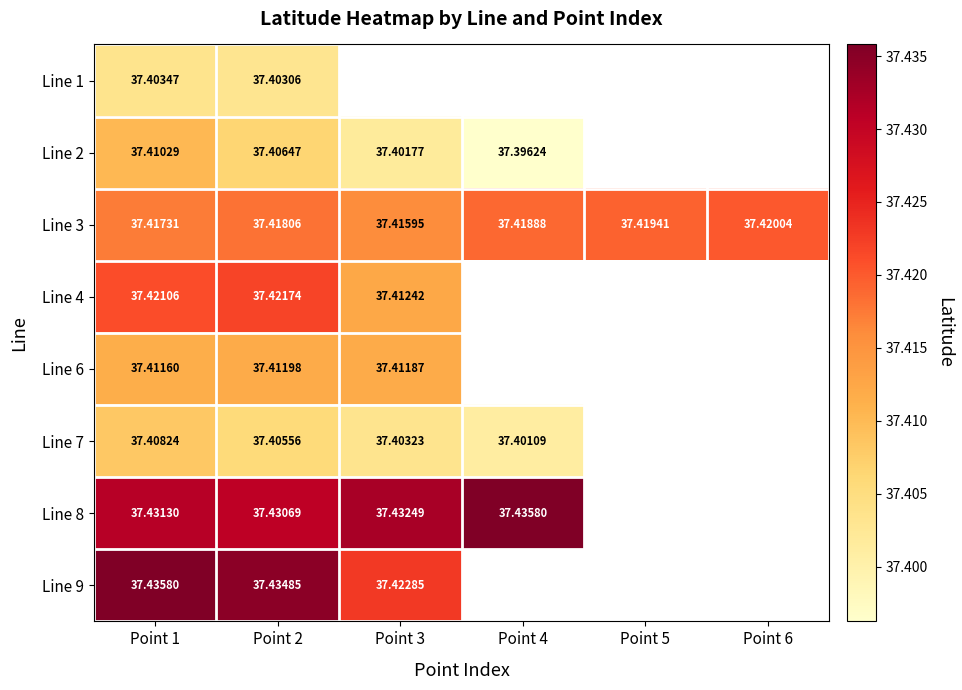

Is it true that Line 6 equals 63.8 at Point 2?

False